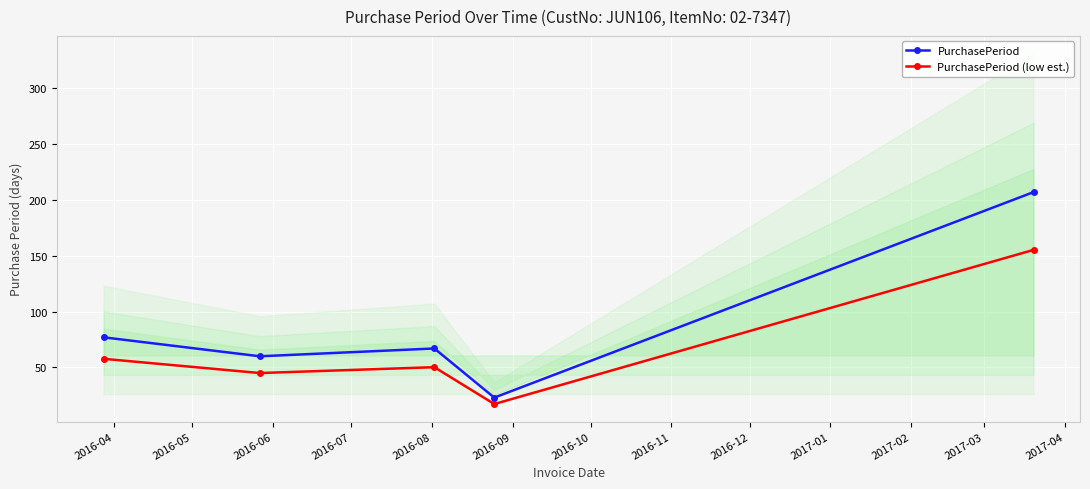

What is the highest value of the PurchasePeriod series?

207.0